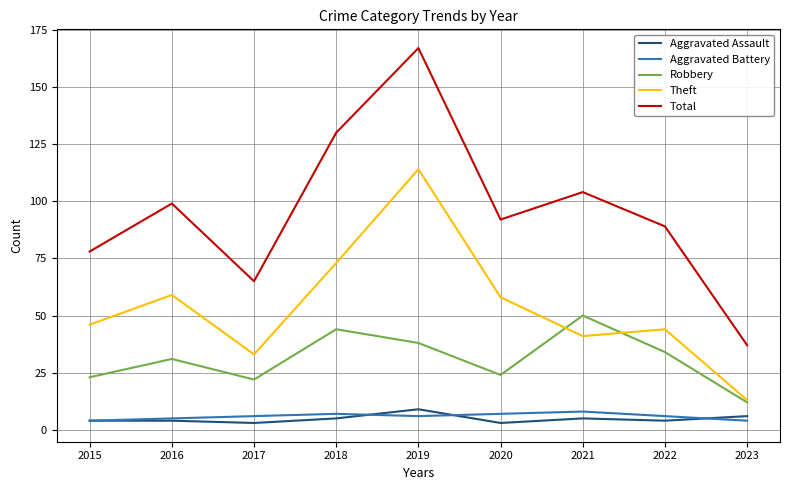

What is the difference between the maximum and minimum values in the Total series?

130